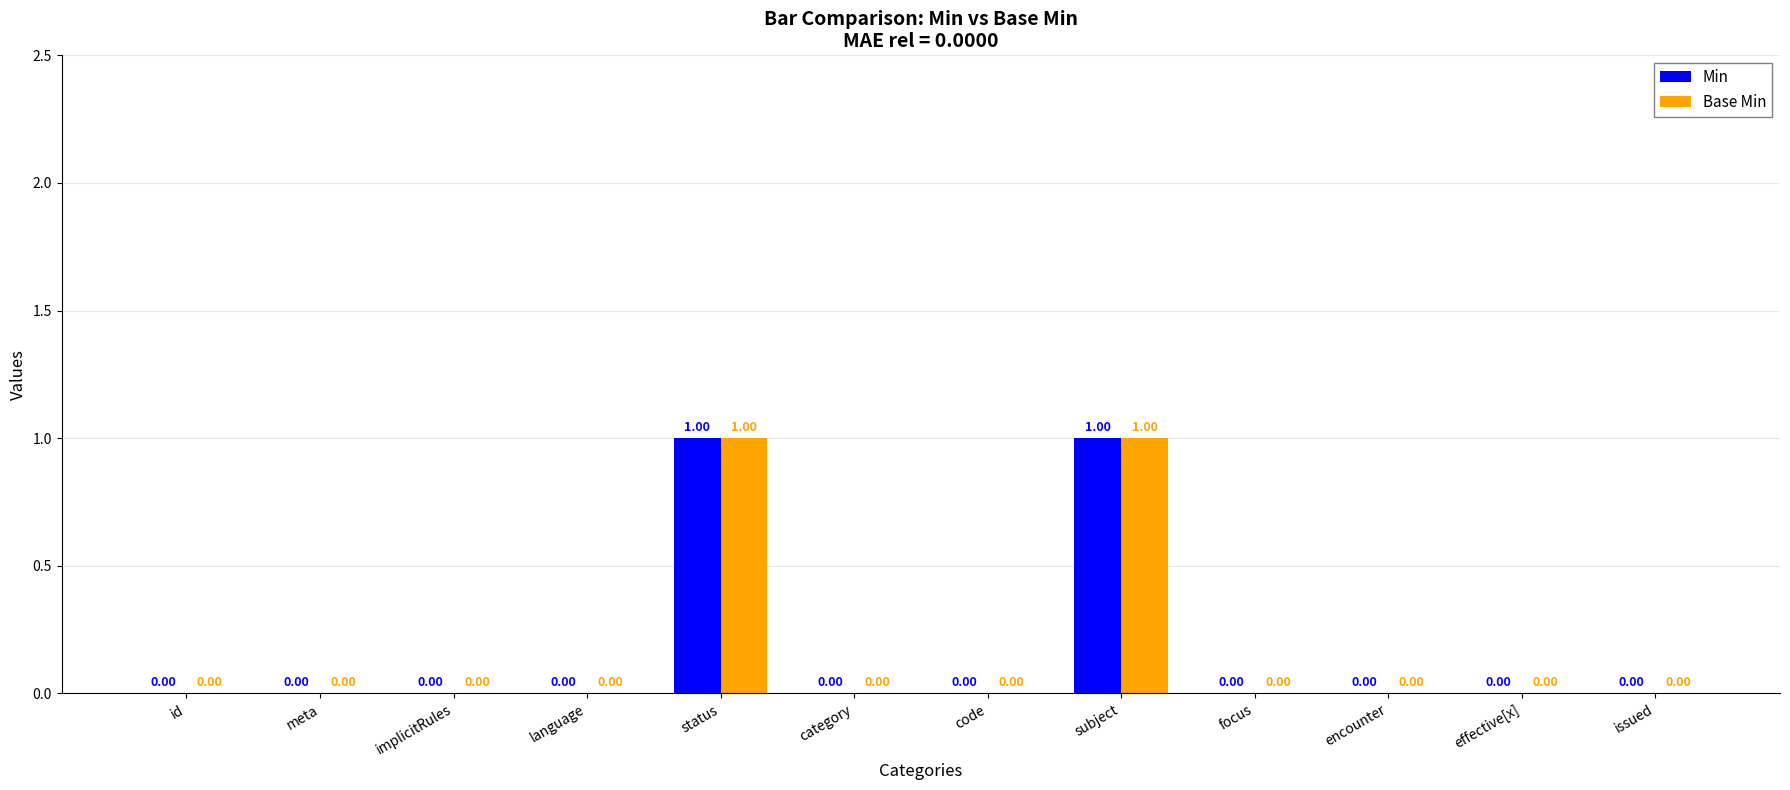

Is the value of Base Min at subject greater than the value of Min at id?

Yes